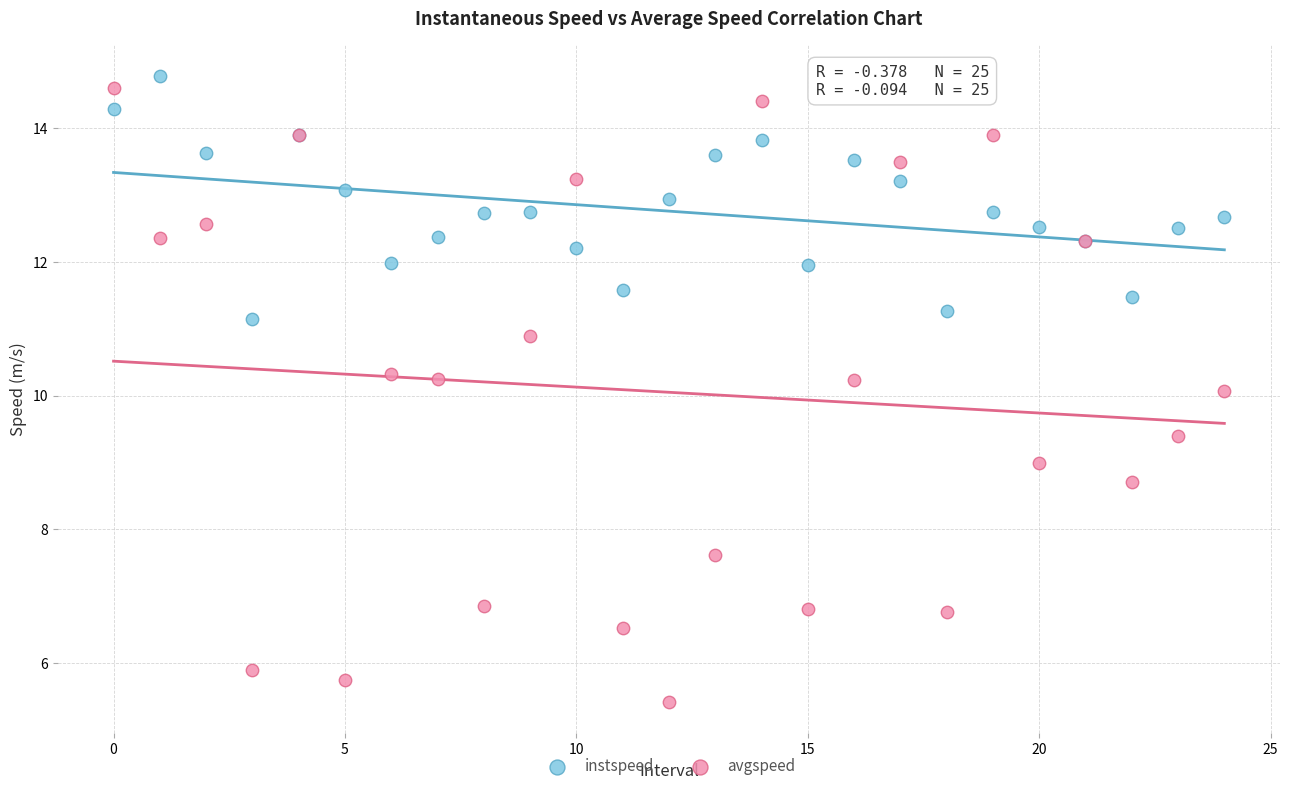

Which series reaches the minimum Y coordinate?

avgspeed